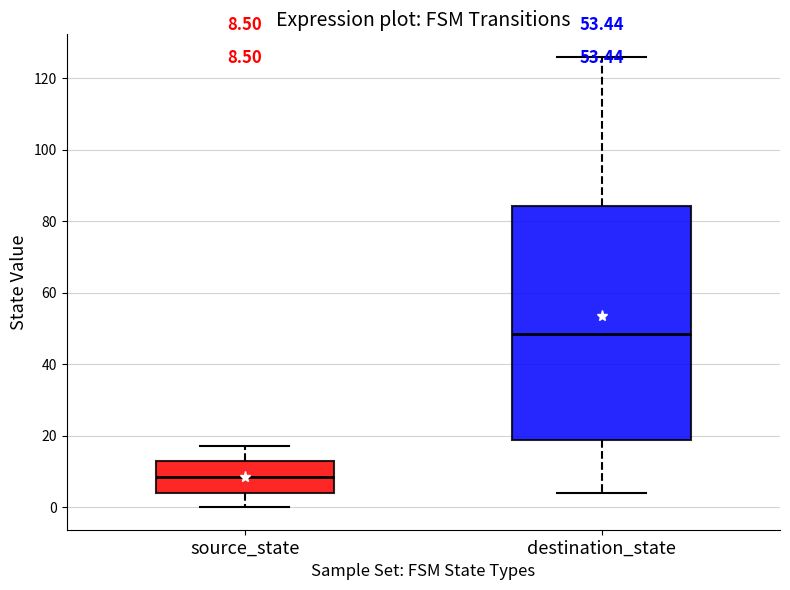

Which box is the tallest, from its lower edge to its upper edge?

destination_state